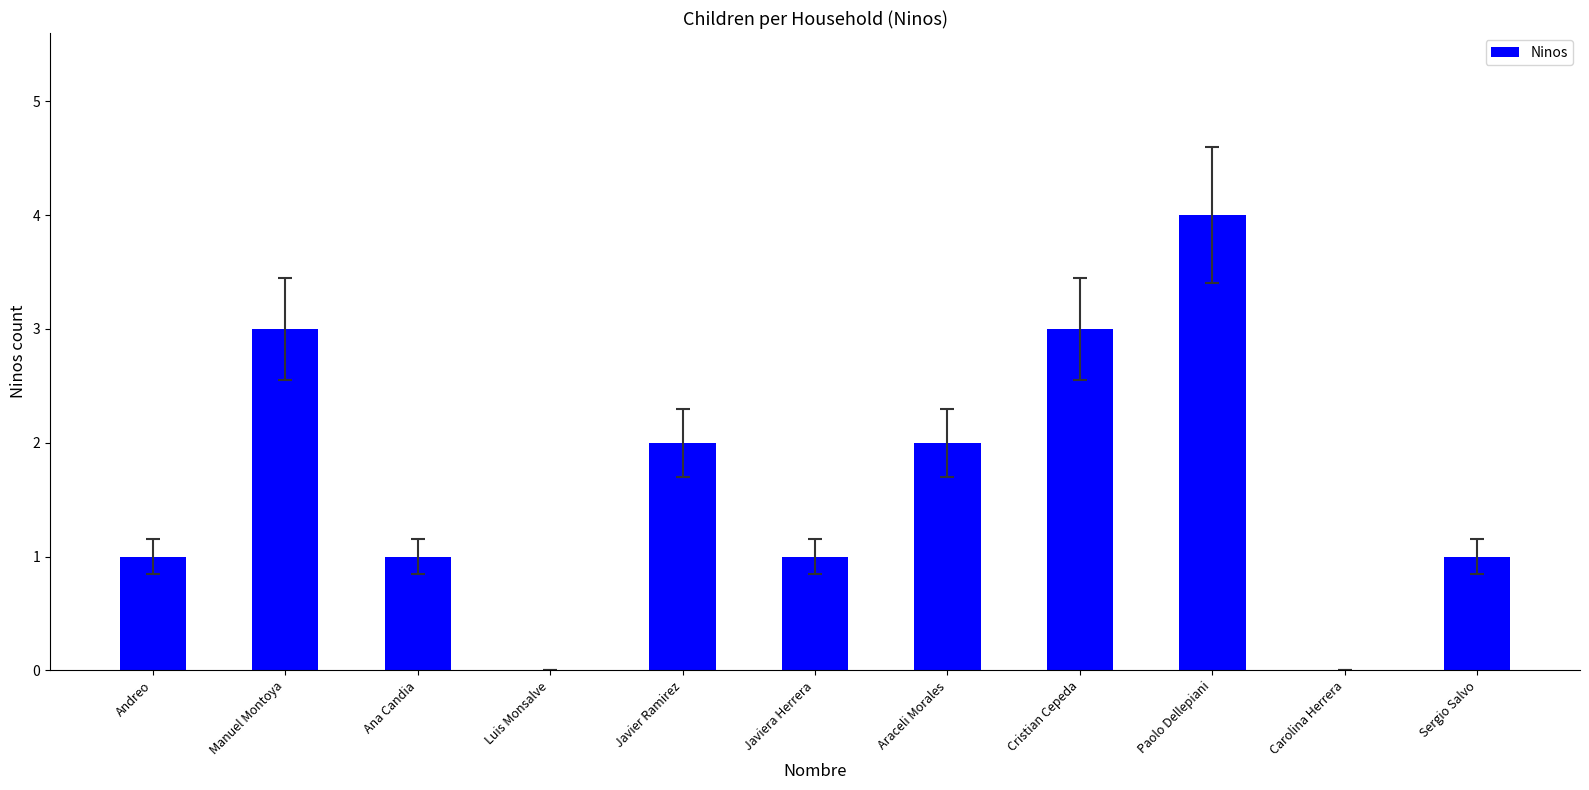

What is the approximate value at Manuel Montoya?

3